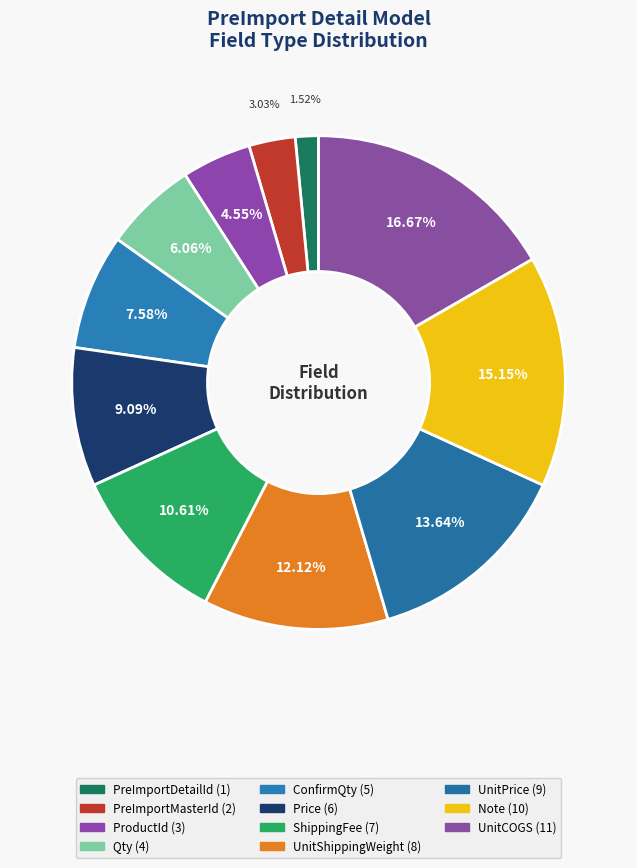

What is the change in value from Qty to UnitCOGS?

+7